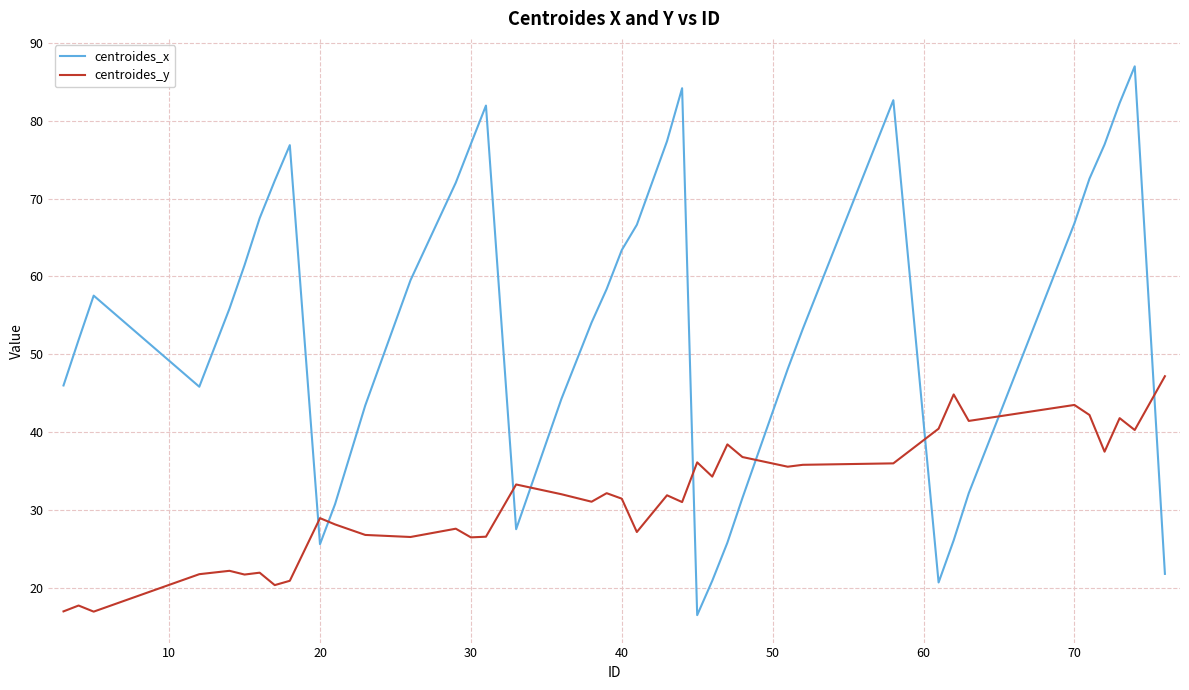

List the series in order of their peak value, highest first.

centroides_x, centroides_y